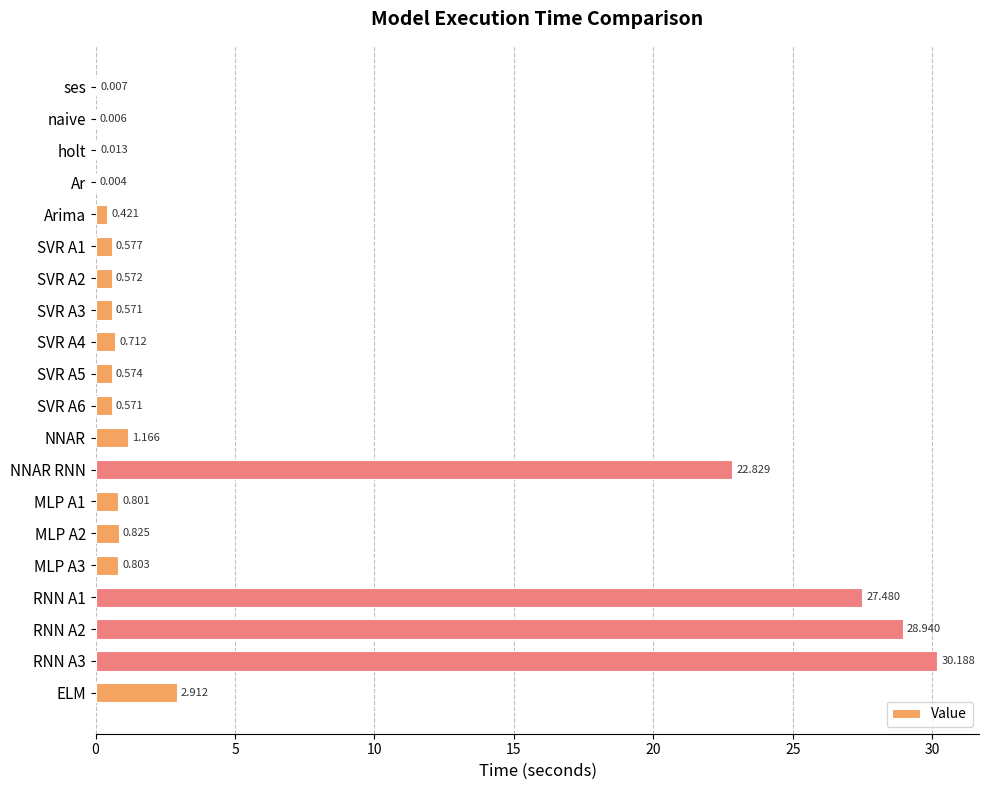

Between ELM and ses, which is larger?

ELM